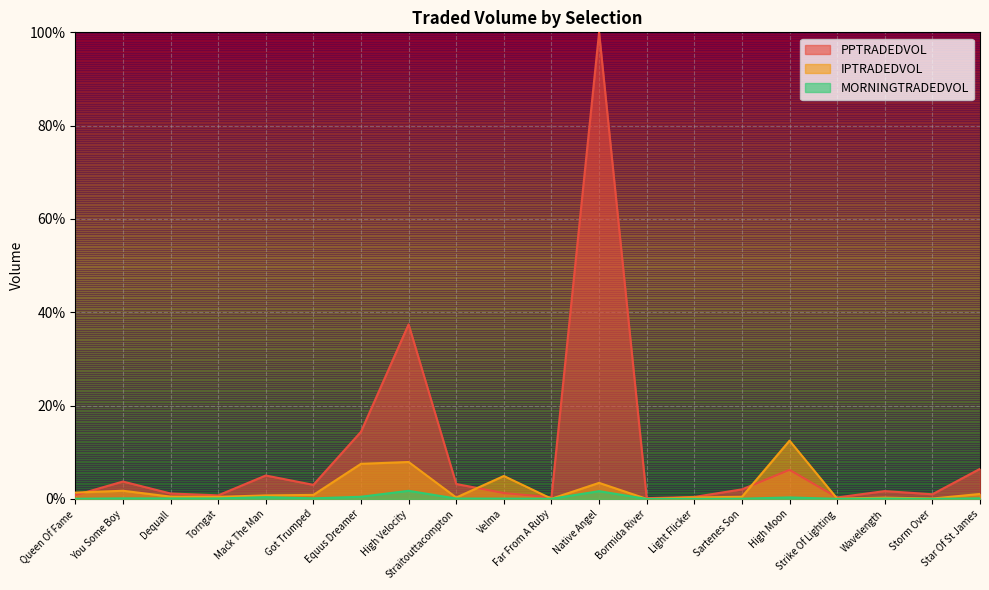

Rank the series by their average value, from highest to lowest.

PPTRADEDVOL, IPTRADEDVOL, MORNINGTRADEDVOL